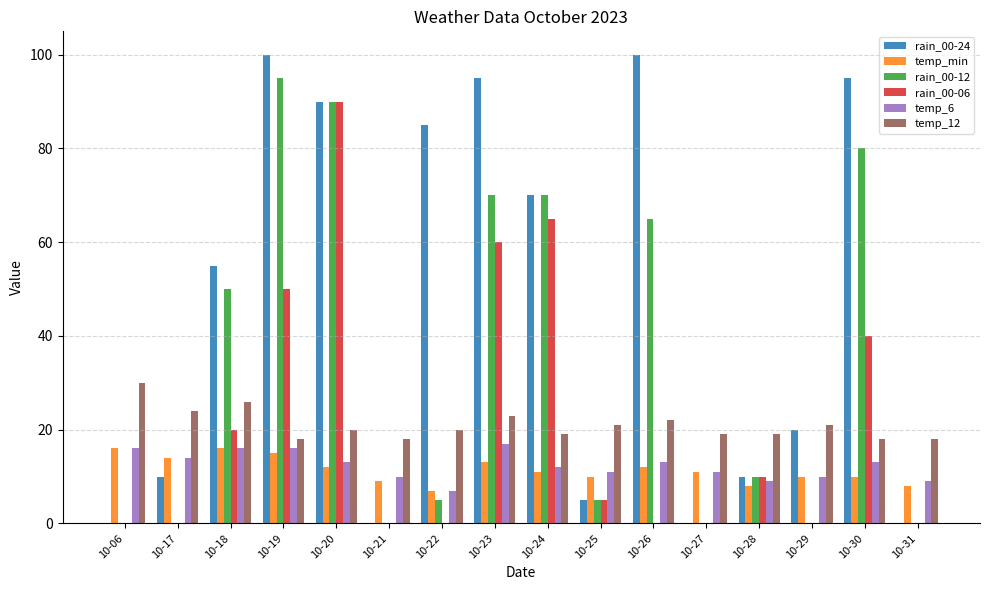

Is the value of rain_00-12 at 10-28 greater than the value of temp_12 at 10-06?

No